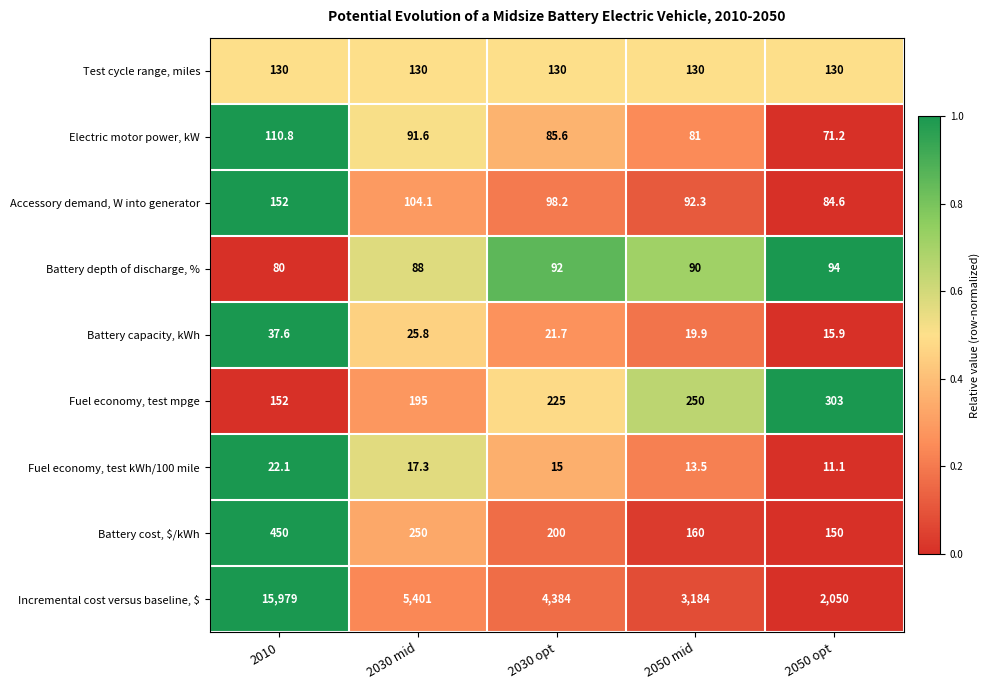

What is the spread (max minus min) of values at 2030 mid?

5383.7